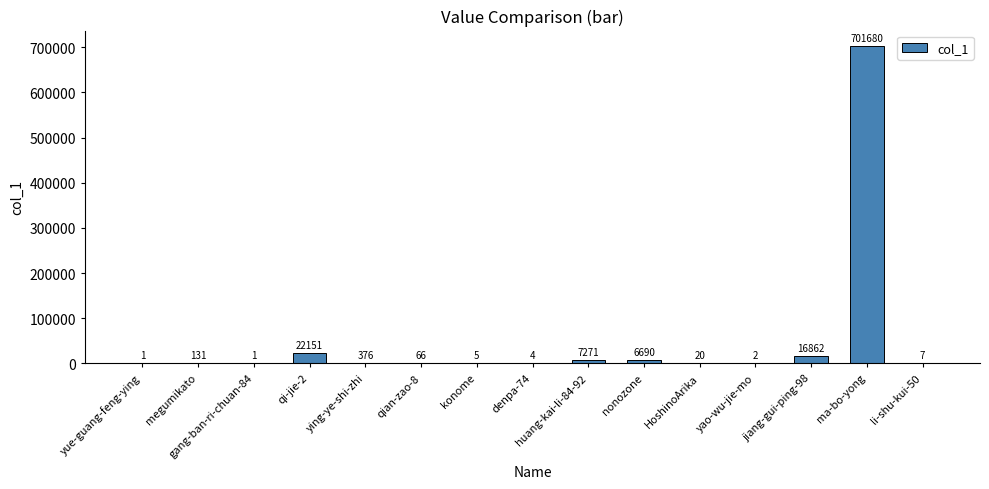

What is the approximate value at ma-bo-yong, to the nearest 100?

701700